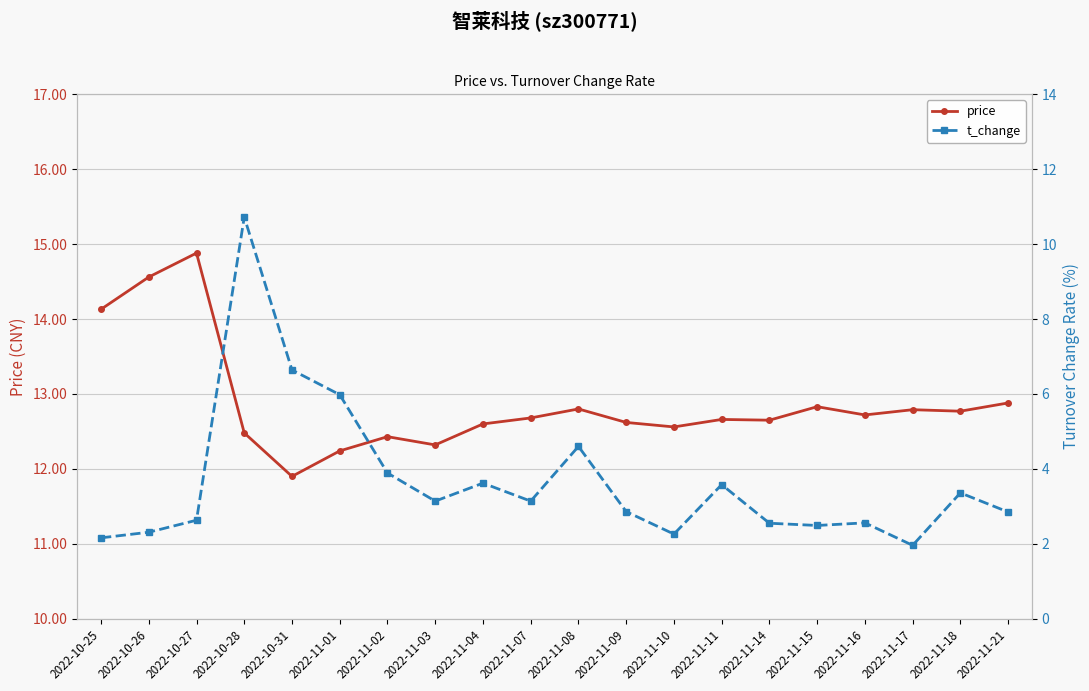

What is the value of the price point at the 10th from the left?

12.7